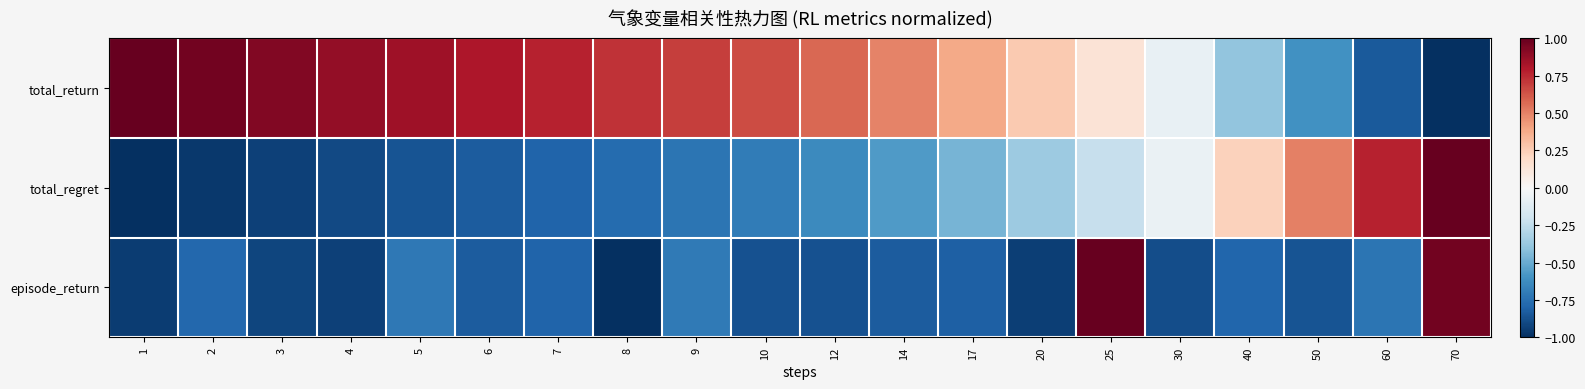

What is the spread (max minus min) of values at 3?

1.9